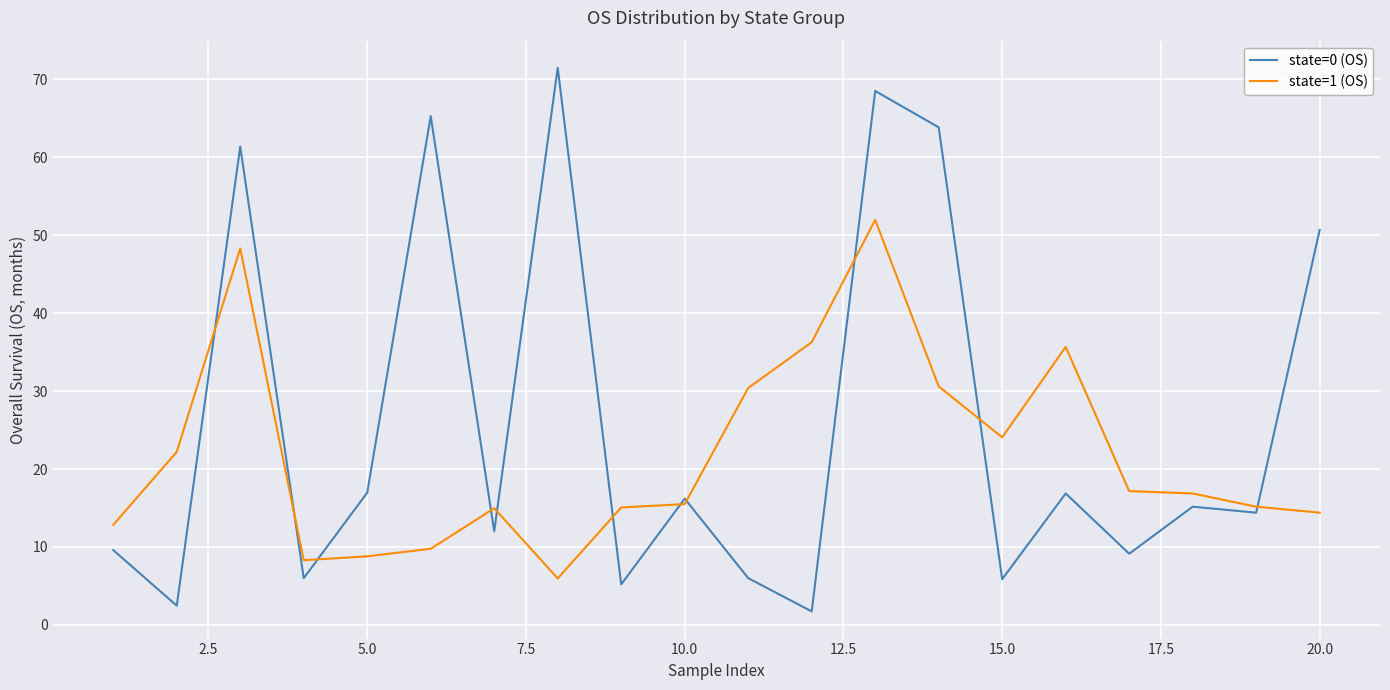

How many values in the state=0 (OS) series exceed 15?

10